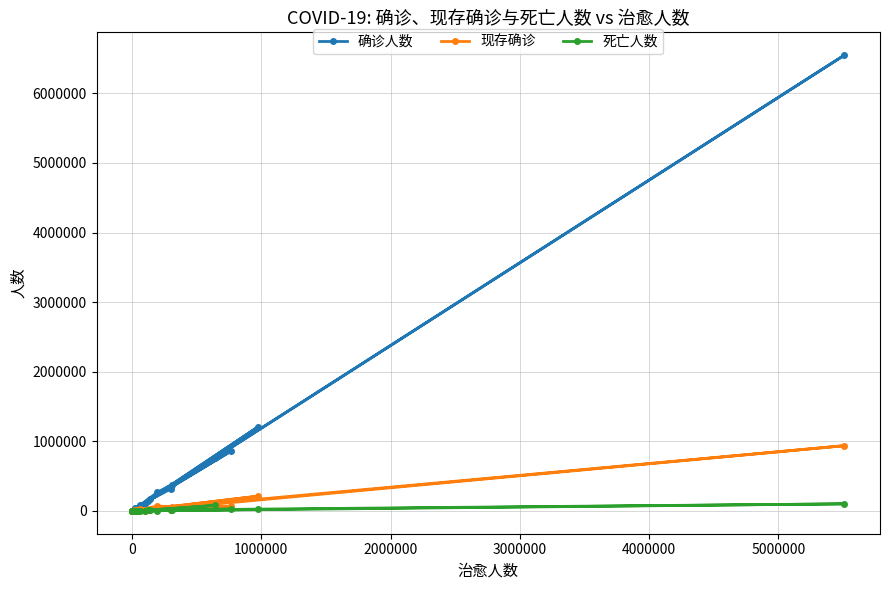

Which series has the largest range (max minus min)?

确诊人数